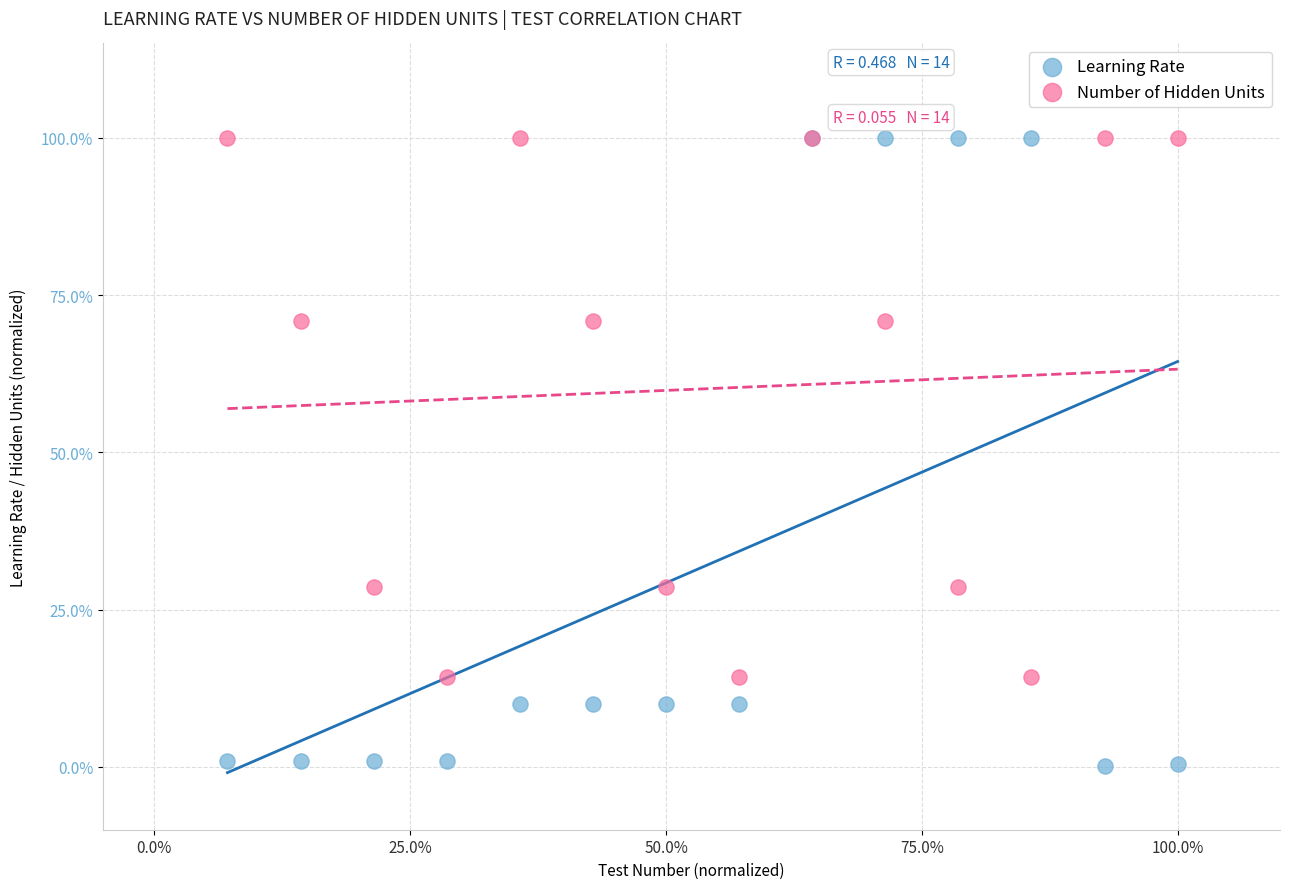

What are all the series names shown in the legend?

Learning Rate, Number of Hidden Units